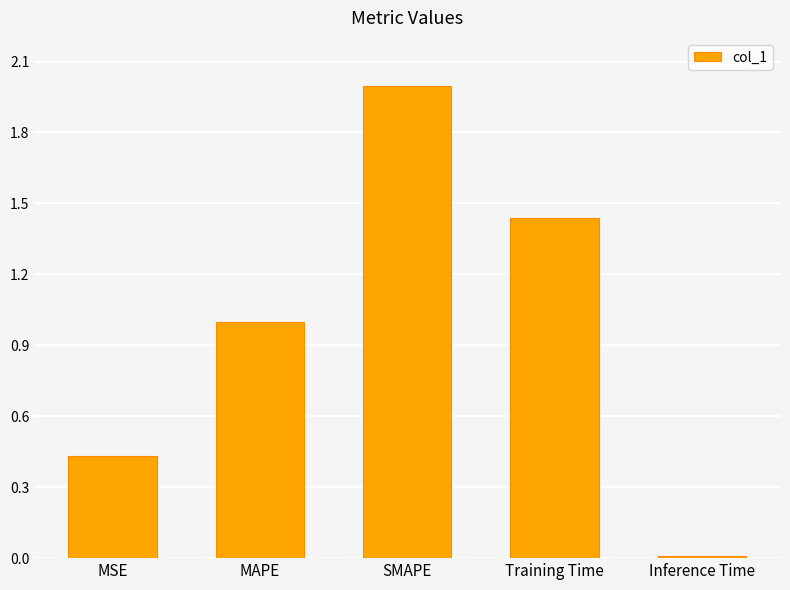

True or false: the data shows 2.0 at SMAPE.

True